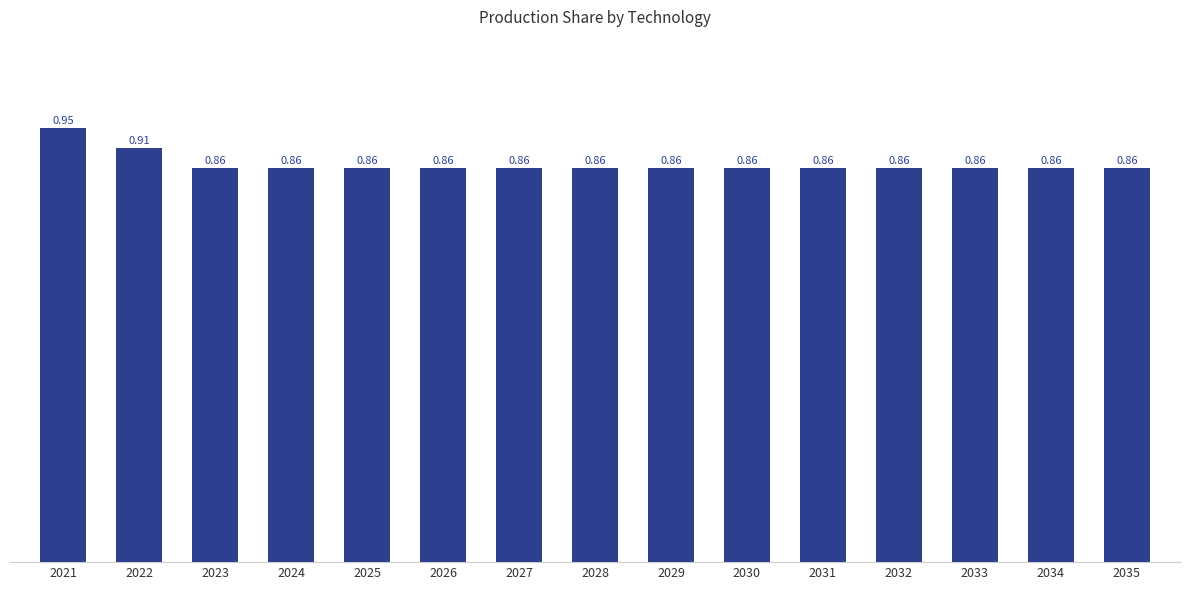

What is the change in value from 2021 to 2034?

-0.1